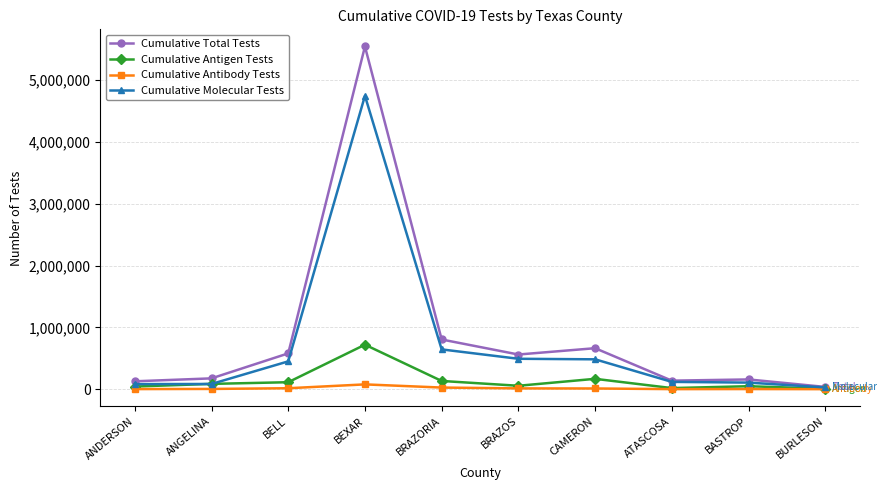

Where does the Cumulative Antibody Tests series first go above 11889?

BELL